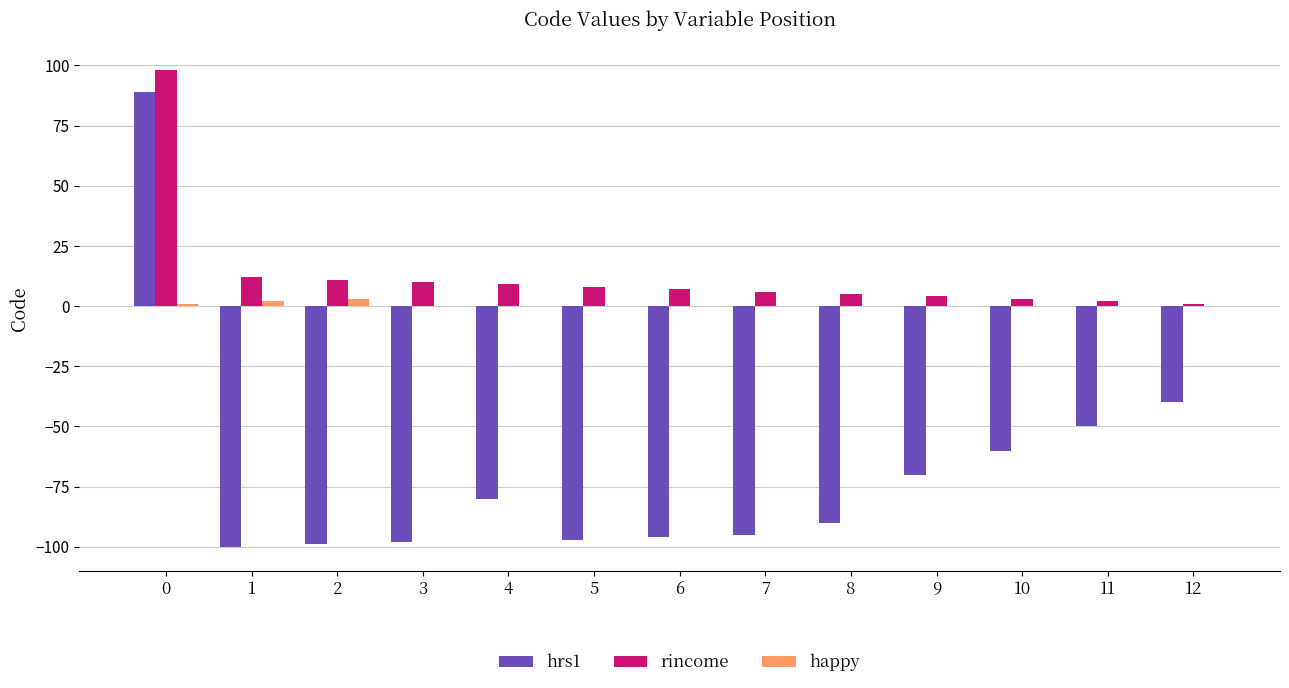

What is the maximum value for rincome?

98